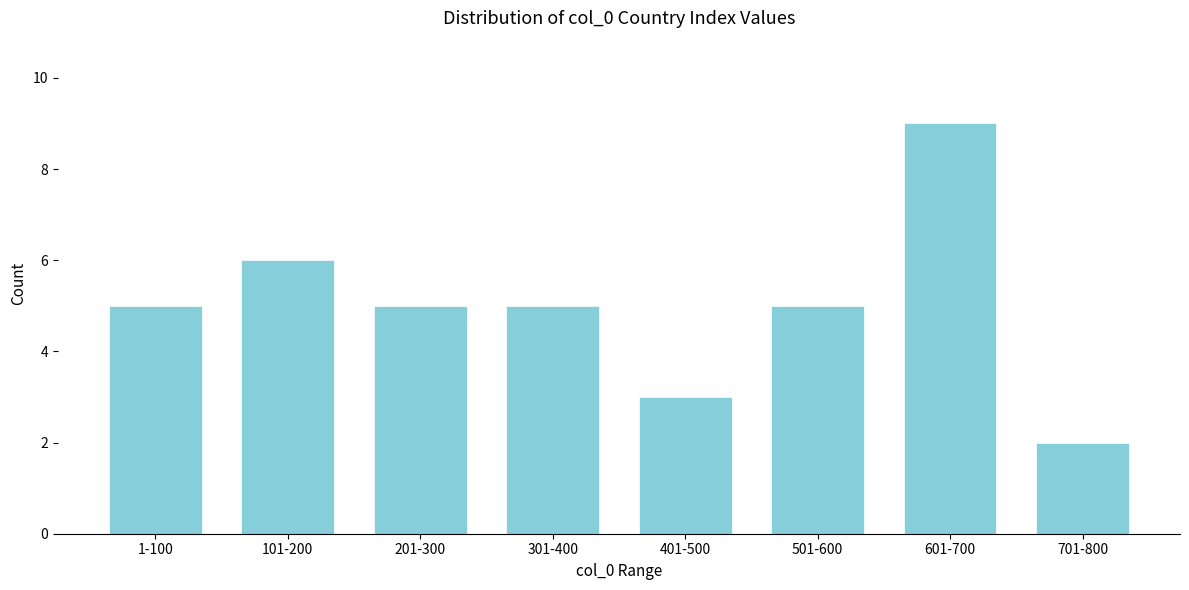

Reading left to right, extract all data points from this chart.

1-100=5	101-200=6	201-300=5	301-400=5	401-500=3	501-600=5	601-700=9	701-800=2